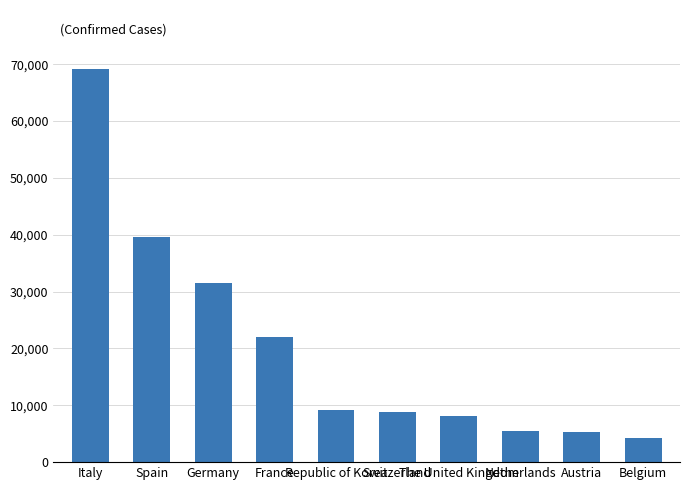

Is it true that the value at Belgium is 4269?

True